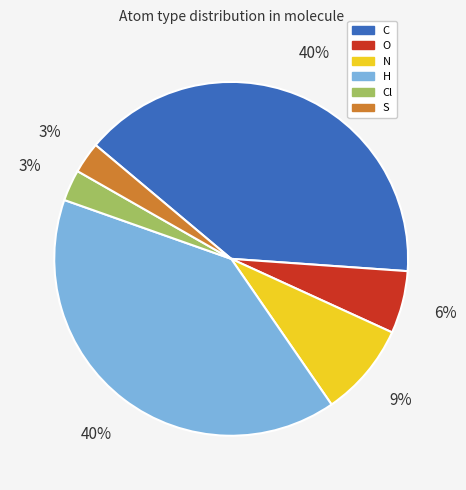

Is there a majority slice in this chart?

No